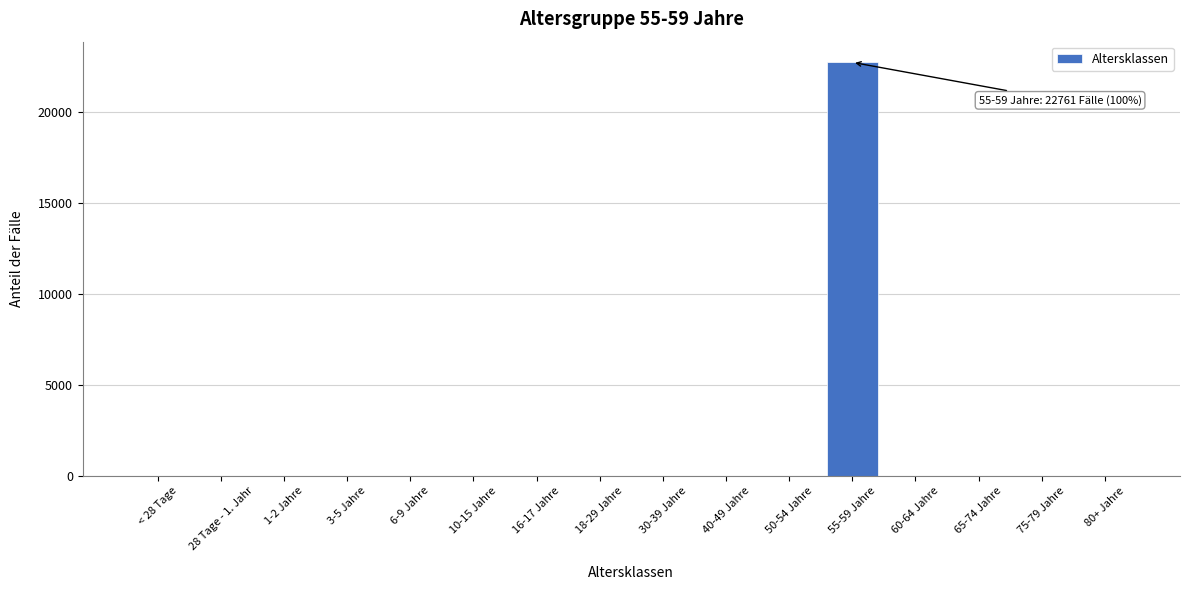

Reading left to right, transcribe all the data shown in this chart.

< 28 Tage=0	28 Tage - 1. Jahr=0	1-2 Jahre=0	3-5 Jahre=0	6-9 Jahre=0	10-15 Jahre=0	16-17 Jahre=0	18-29 Jahre=0	30-39 Jahre=0	40-49 Jahre=0	50-54 Jahre=0	55-59 Jahre=22761	60-64 Jahre=0	65-74 Jahre=0	75-79 Jahre=0	80+ Jahre=0